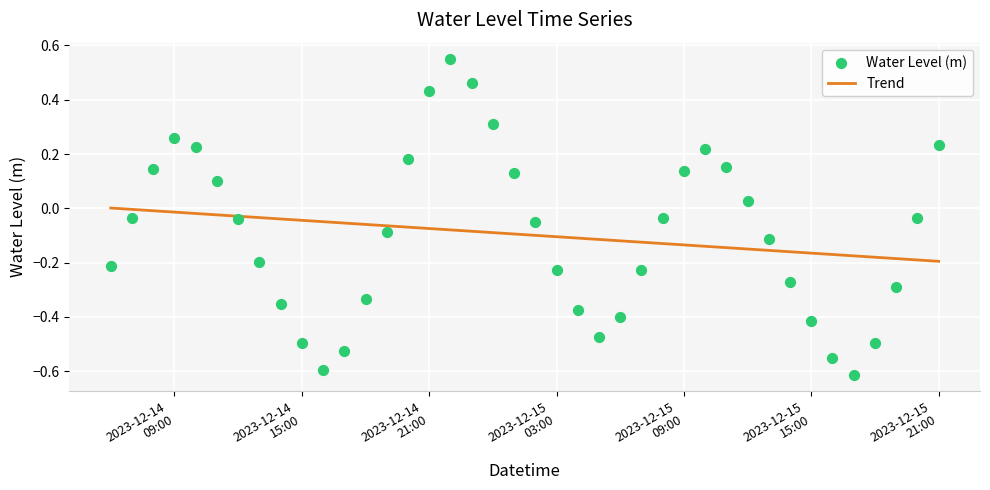

At how many categories does at least one series exceed 0?

16